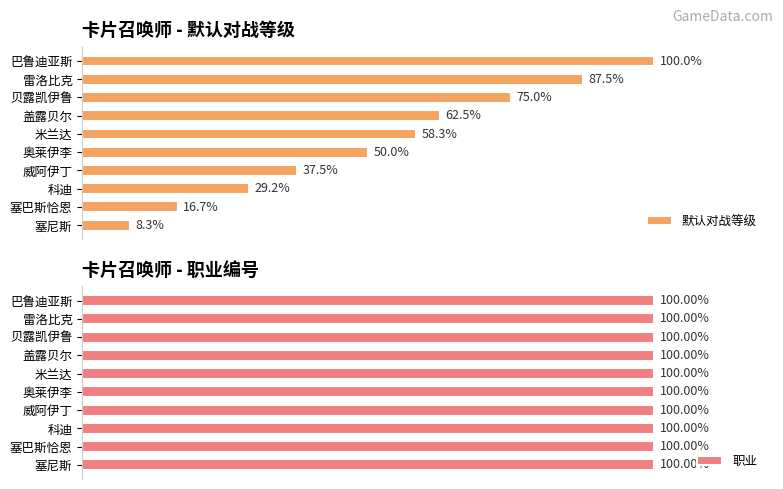

Where is 默认对战等级 nearest to the value 54?

奥莱伊李